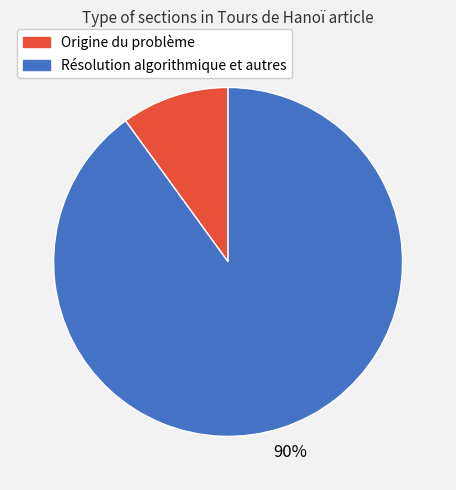

What percentage is the Résolution algorithmique et autres slice, to the nearest percent?

90%